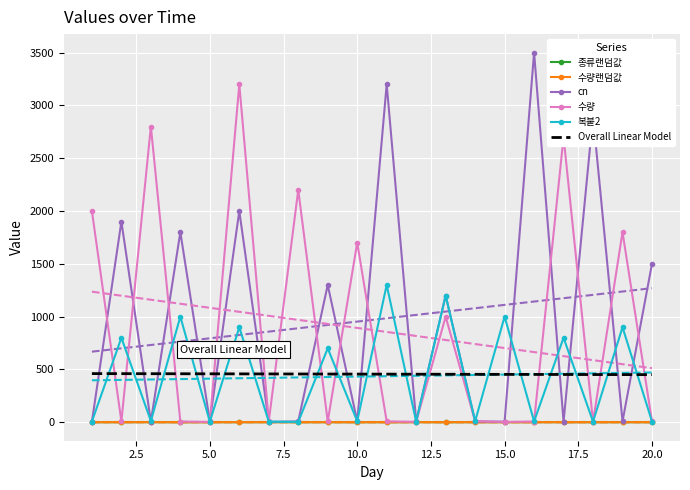

List the series in order of their peak value, lowest first.

수량랜덤값, 종류랜덤값, Overall Linear Model, 복붙2, 수량, cn